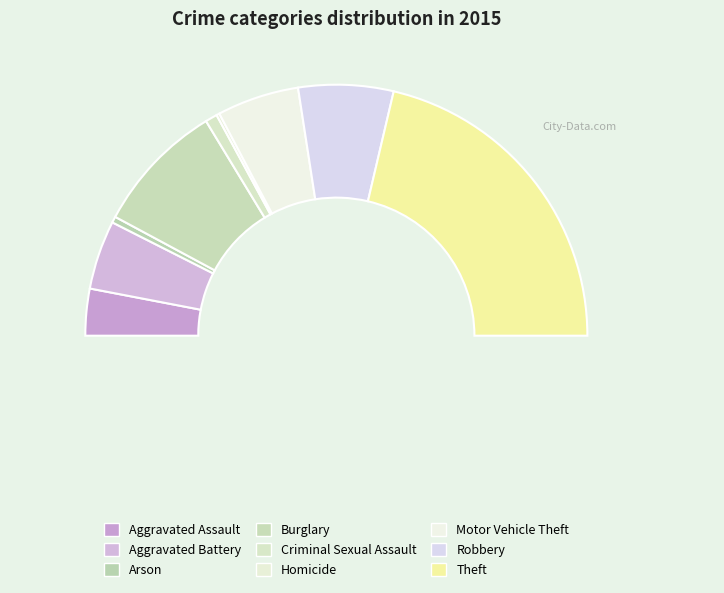

Is the sum of Burglary and Aggravated Assault greater than half?

No